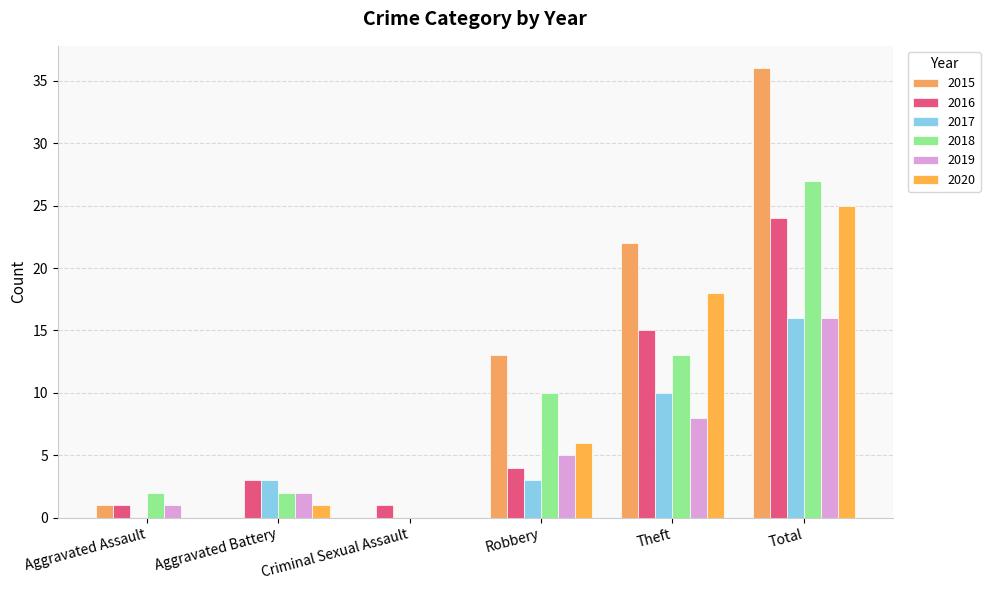

Is it true that 2016 equals 4 at Theft?

False